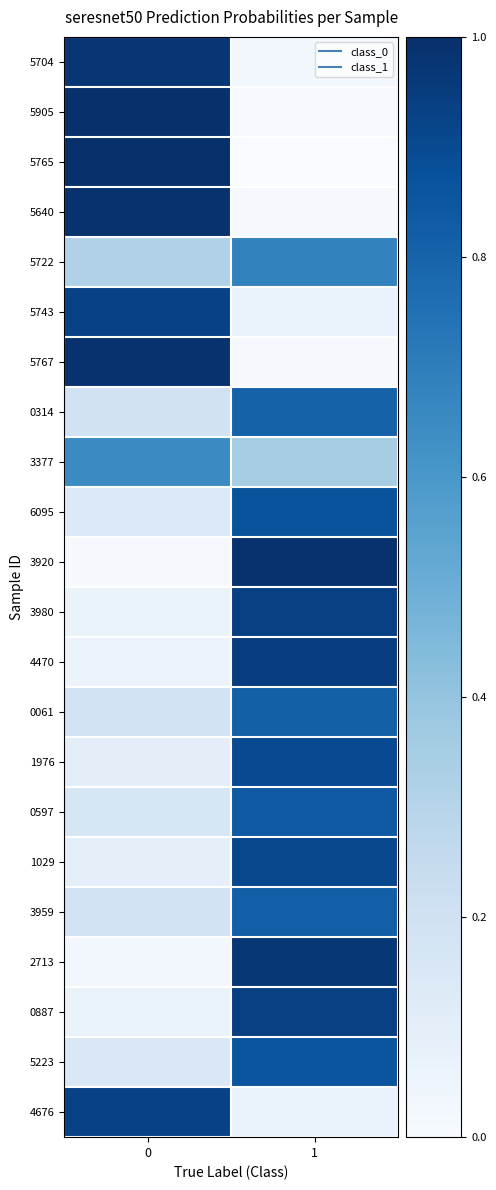

Reading left to right, list all the values displayed in this chart.

5704: 0=1.0	1=0.0
5905: 0=1.0	1=0.0
5765: 0=1.0	1=0.0
5640: 0=1.0	1=0.0
5722: 0=0.3	1=0.7
5743: 0=0.9	1=0.1
5767: 0=1.0	1=0.0
0314: 0=0.2	1=0.8
3377: 0=0.7	1=0.3
6095: 0=0.1	1=0.9
3920: 0=0.0	1=1.0
3980: 0=0.1	1=0.9
4470: 0=0.1	1=0.9
0061: 0=0.2	1=0.8
1976: 0=0.1	1=0.9
0597: 0=0.2	1=0.8
1029: 0=0.1	1=0.9
3959: 0=0.2	1=0.8
2713: 0=0.0	1=1.0
0887: 0=0.1	1=0.9
5223: 0=0.1	1=0.9
4676: 0=0.9	1=0.1